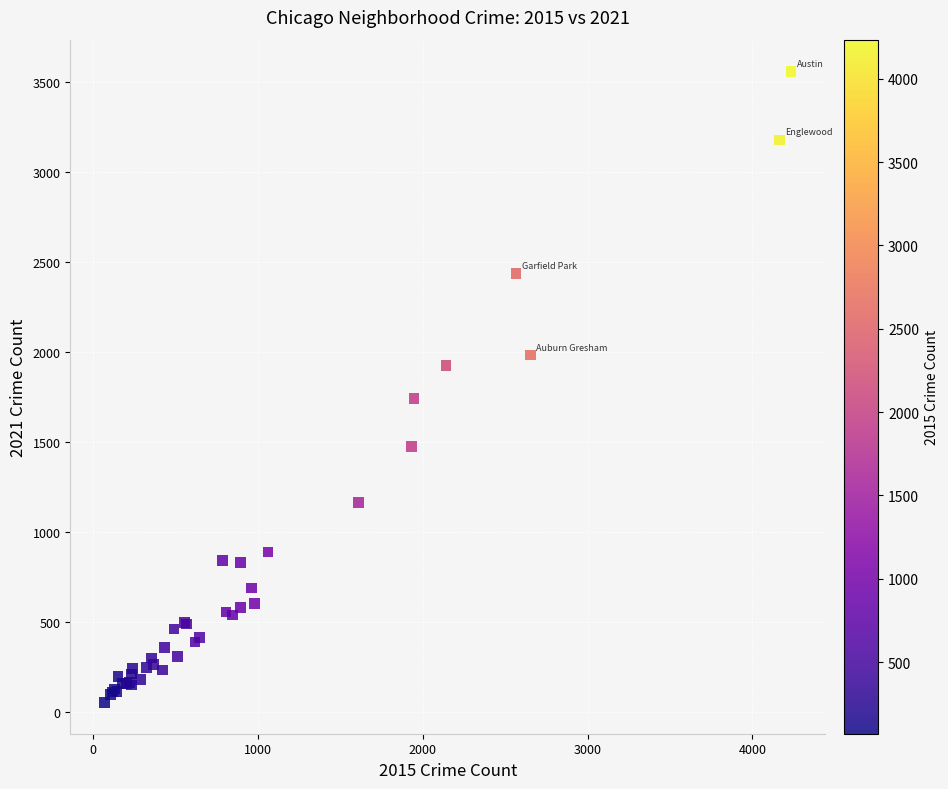

What Y value in the scatter plot is closest to 1806?

1741